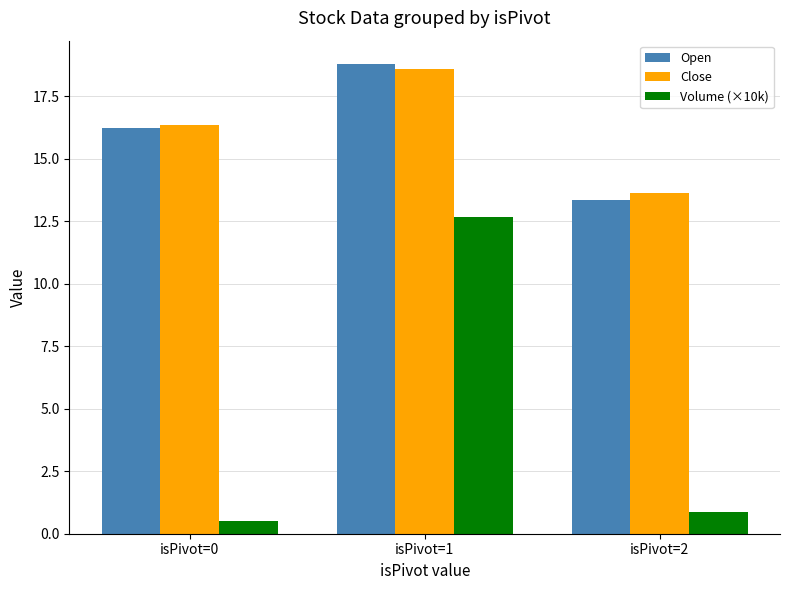

Where is Volume (×10k) nearest to the value 6?

isPivot=2